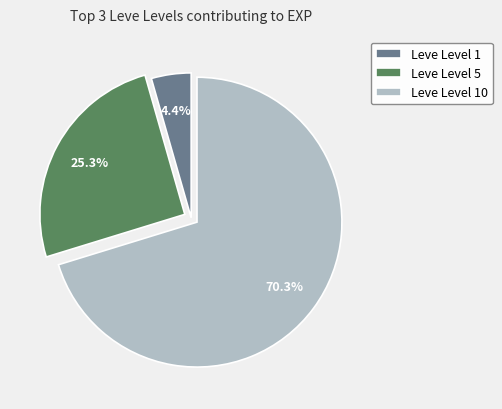

To the nearest percent, what is the difference between the Leve Level 5 and Leve Level 10 slice percentages?

45%